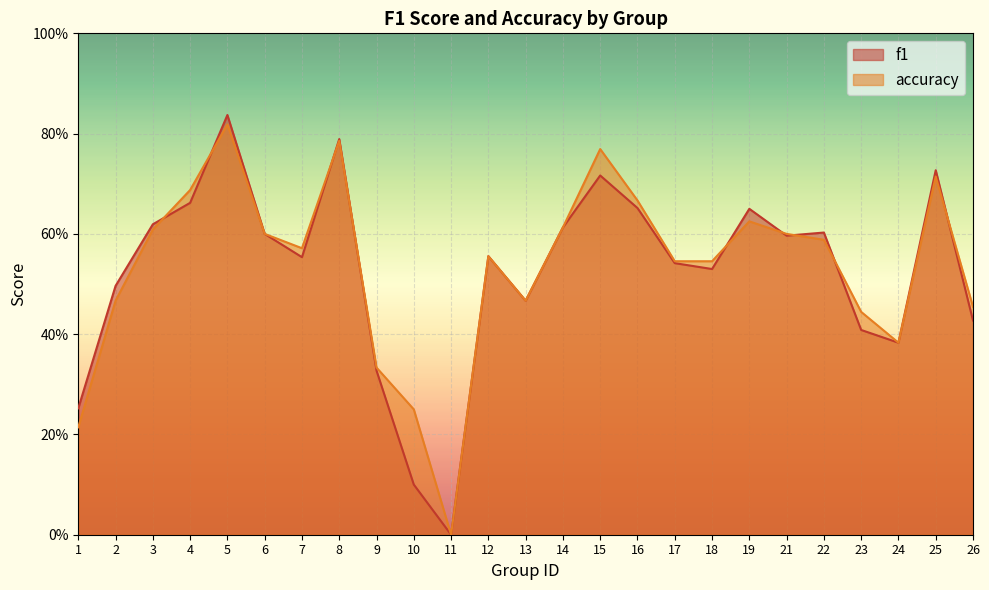

Which series ends up on top after the final intersection of f1 and accuracy?

accuracy